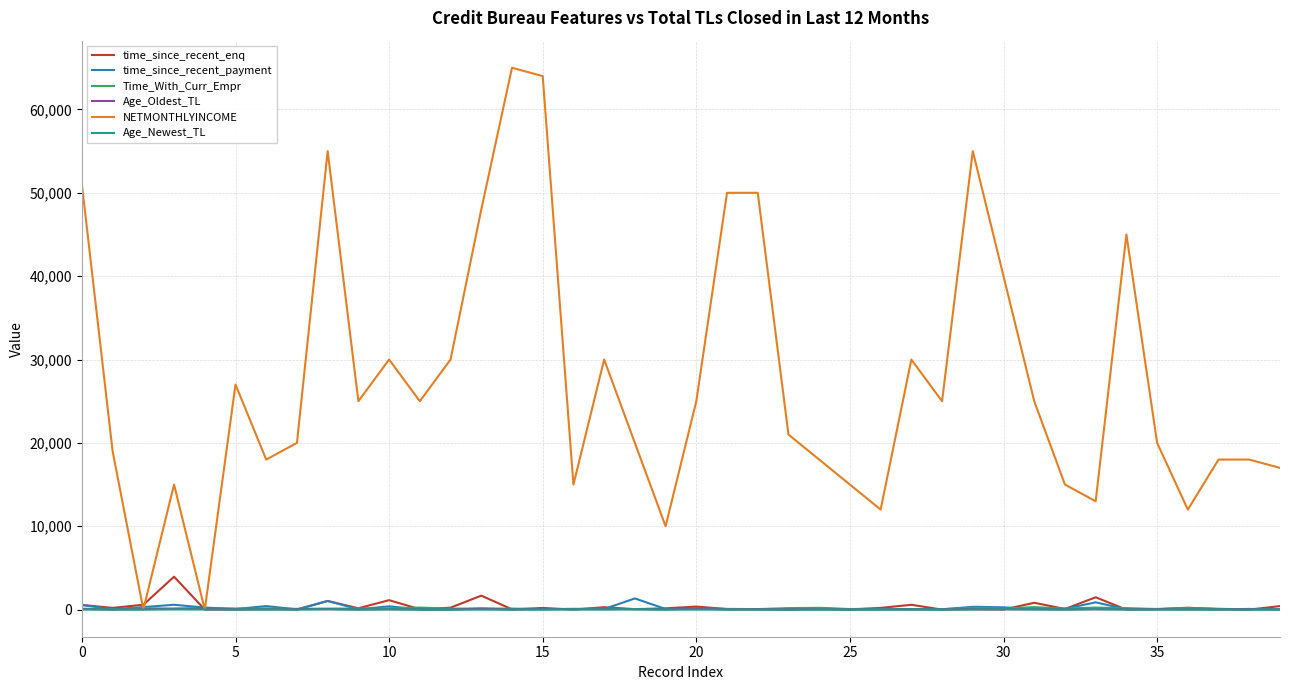

What is the maximum value shown in the chart?

65000